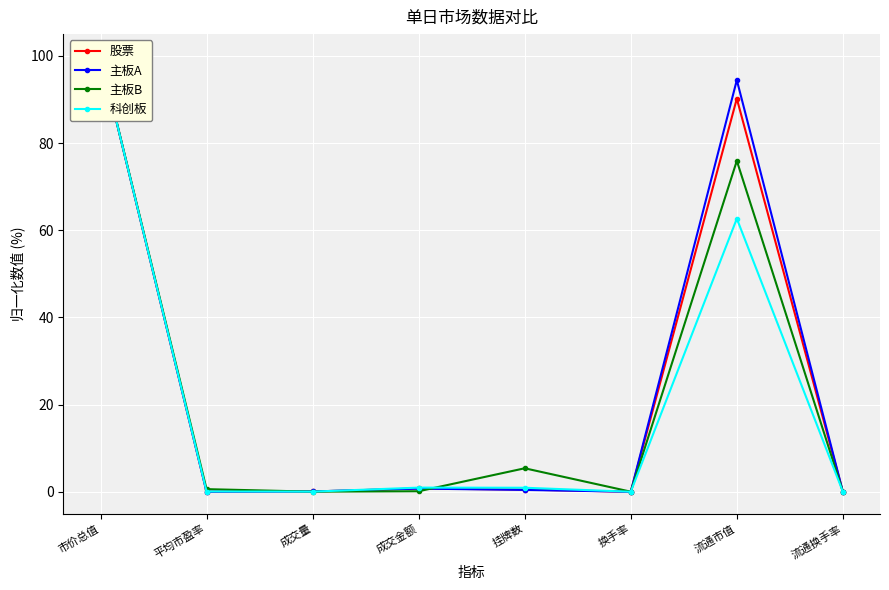

How many intersections are there between 主板B and 科创板?

2